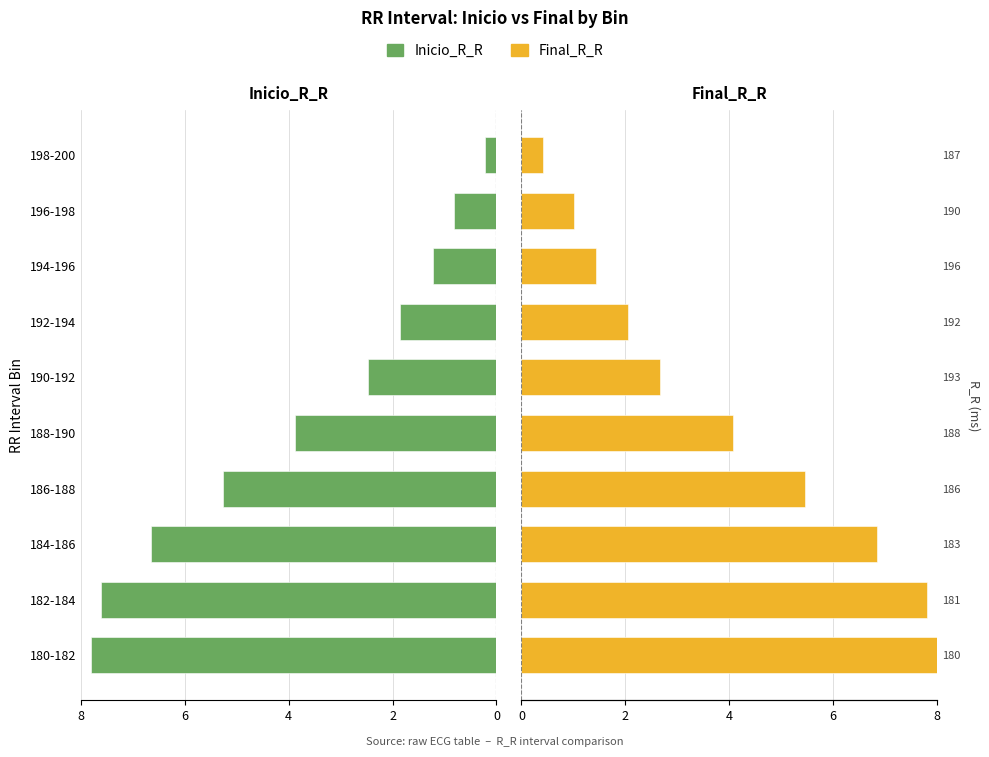

What is the value of the Inicio_R_R bar at the 2nd from the left?

7.6